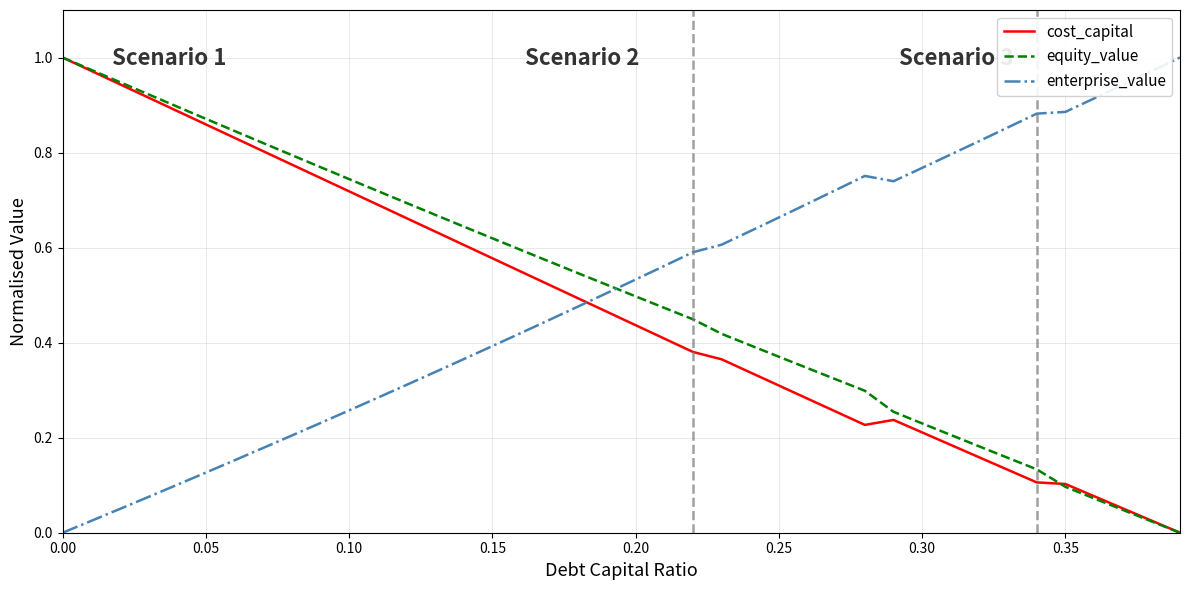

True or false: equity_value and enterprise_value intersect in this chart.

True